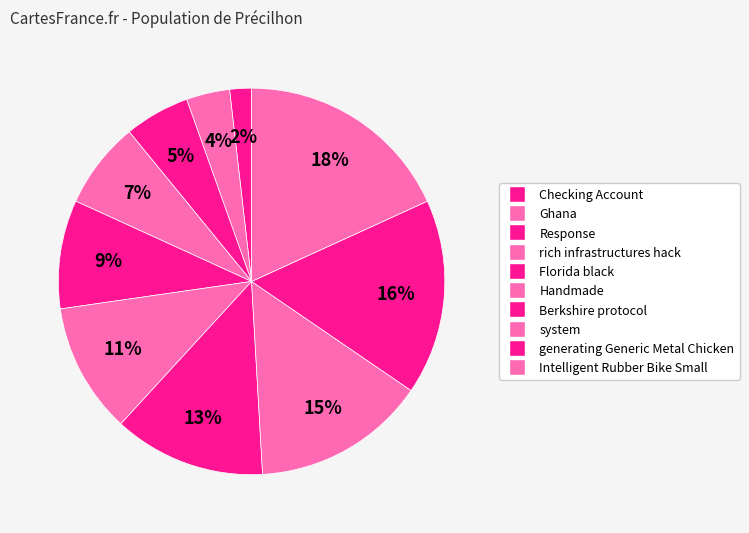

What portion of the pie excludes system?

85.5%